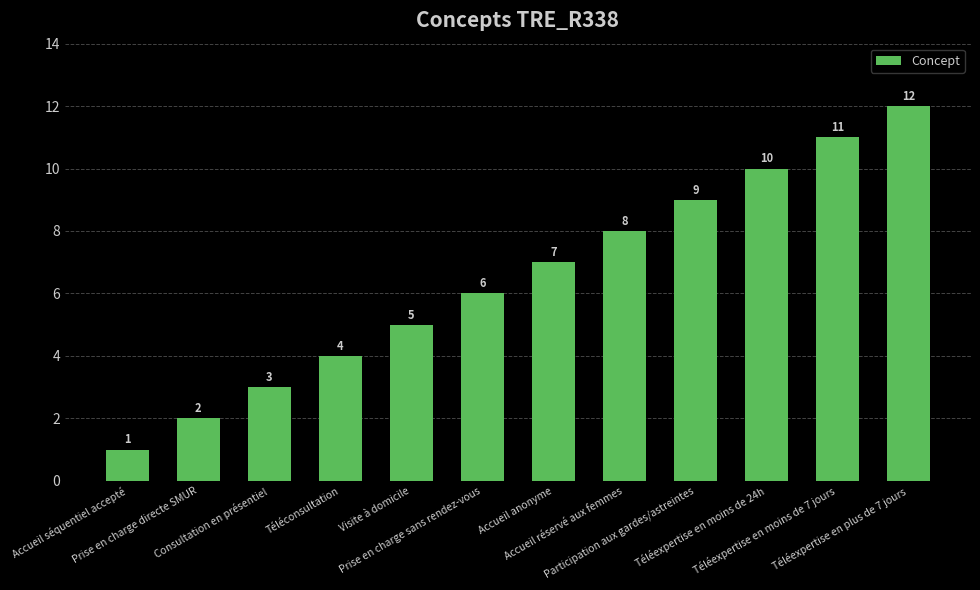

Where is the data nearest to the value 6?

Prise en charge sans rendez-vous